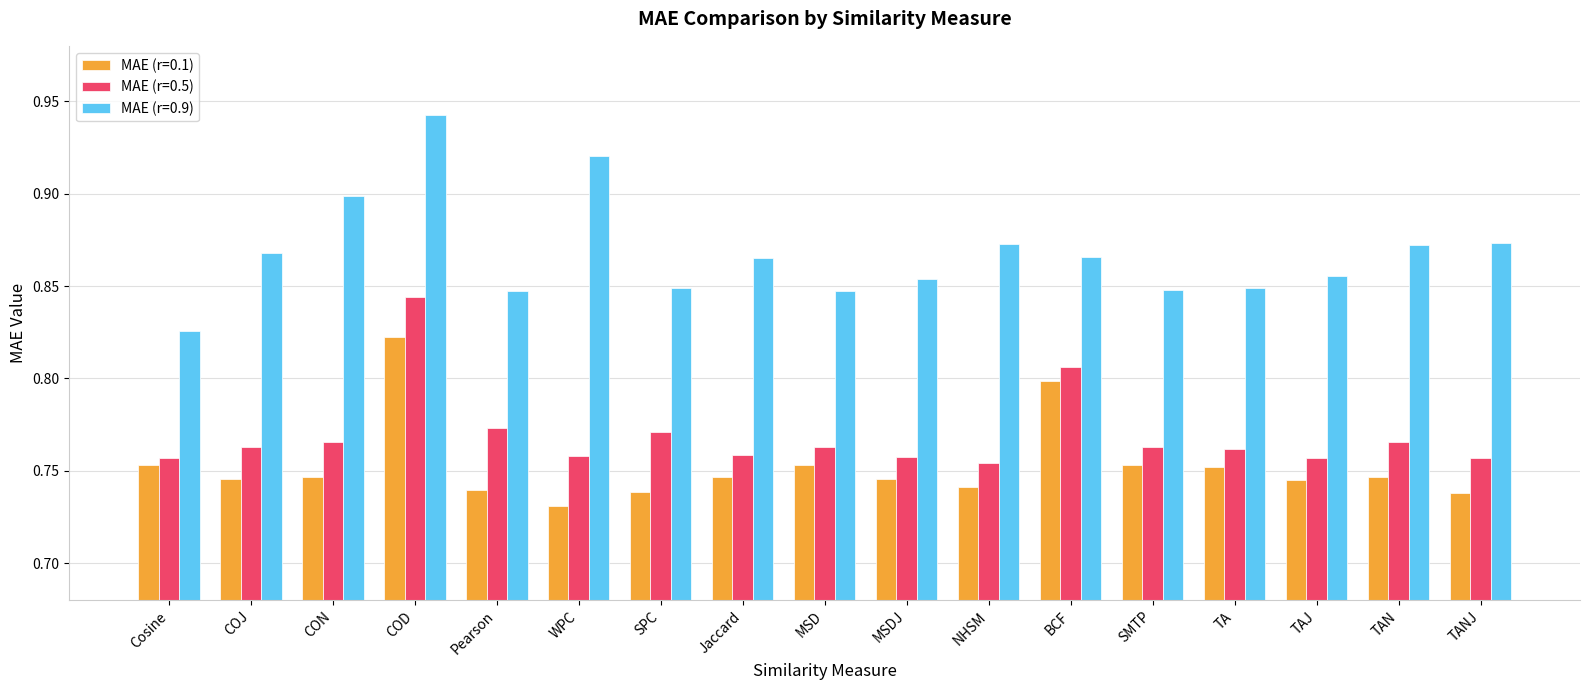

At TAJ, list the series in order from largest to smallest.

MAE (r=0.9), MAE (r=0.5), MAE (r=0.1)